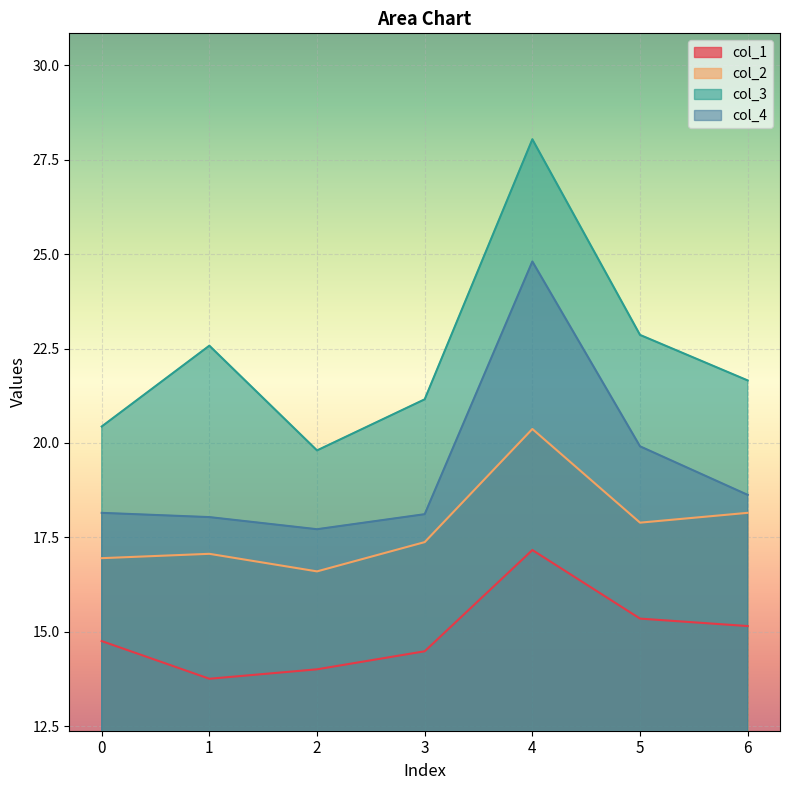

Rank the categories by col_1 value from lowest to highest.

1, 2, 3, 0, 6, 5, 4